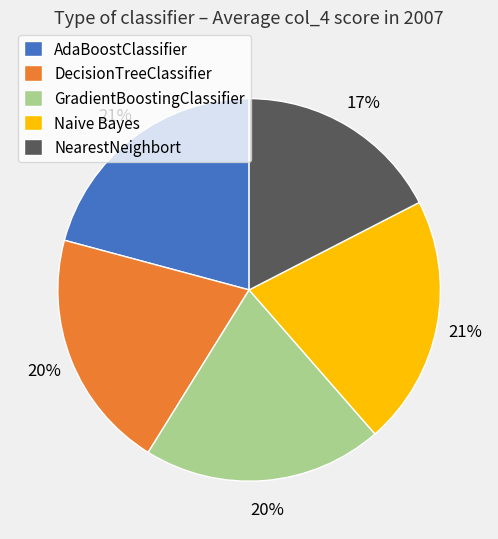

True or false: DecisionTreeClassifier accounts for 20% of the total.

True